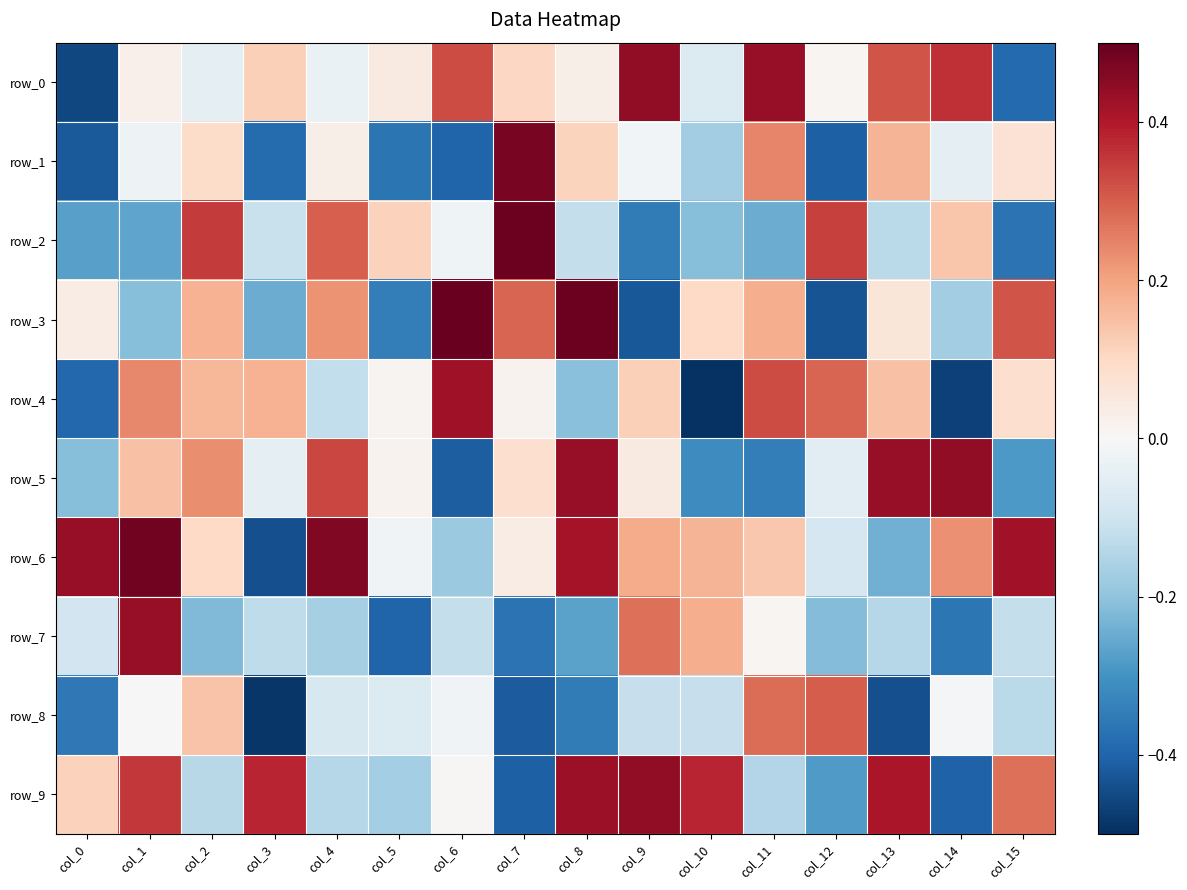

Which series has the largest range (max minus min)?

row_3